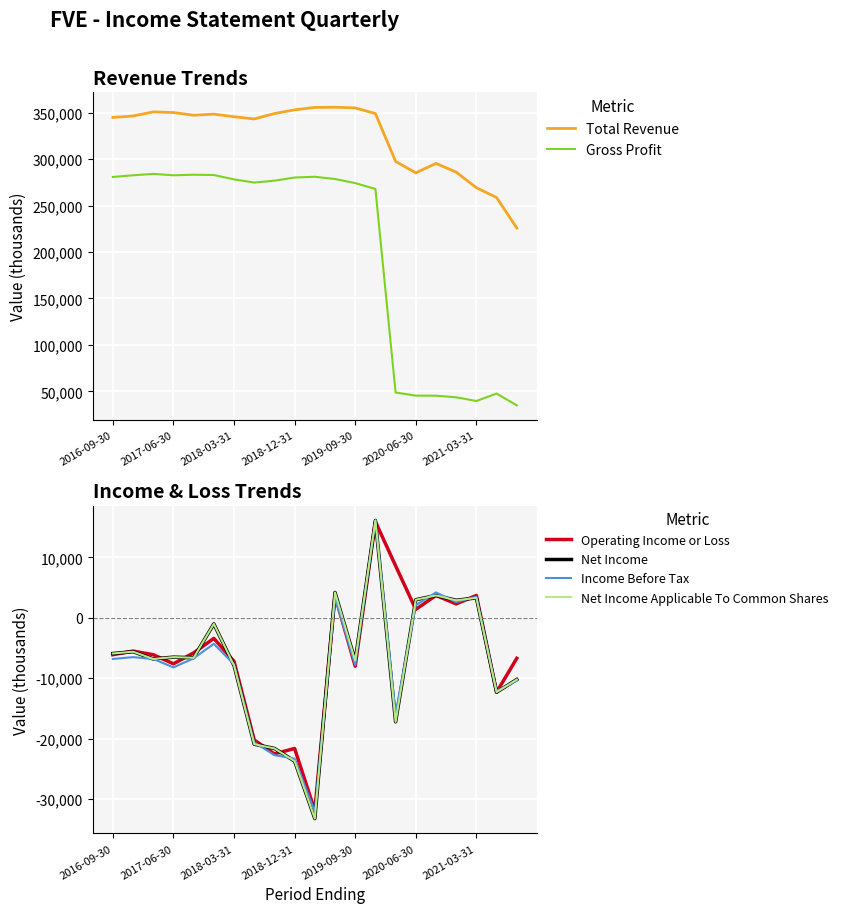

Reading left to right, extract all data points from this chart.

Total Revenue: 344700	346300	350700	350000	347100	348300	345500	343100	348900	352900	355500	355700	355000	348900	297400	285100	295300	285900	269100	258600	225800
Gross Profit: 280700	282500	284000	282500	283100	282800	278100	274700	276700	280100	280900	278500	274100	267800	48800	45500	45400	43700	39700	47700	35000
Operating Income or Loss: -6100	-5500	-6100	-7600	-5800	-3400	-7200	-20200	-22500	-21600	-31900	3700	-8000	15900	8600	1400	3700	2300	3700	-12300	-6700
Net Income: -5900	-5600	-6800	-6500	-6600	-1000	-7900	-20900	-21600	-23700	-33200	4200	-7100	16100	-17200	3000	3700	2900	3300	-12300	-10200
Income Before Tax: -6800	-6500	-6800	-8200	-6700	-4300	-7700	-20600	-22700	-23300	-32100	3300	-7800	16100	-15800	2100	4200	2600	3500	-12100	-10400
Net Income Applicable To Common Shares: -5900	-5600	-6800	-6500	-6600	-1000	-7900	-20900	-21600	-23700	-33200	4200	-7100	16100	-17200	3000	3700	2900	3300	-12300	-10200